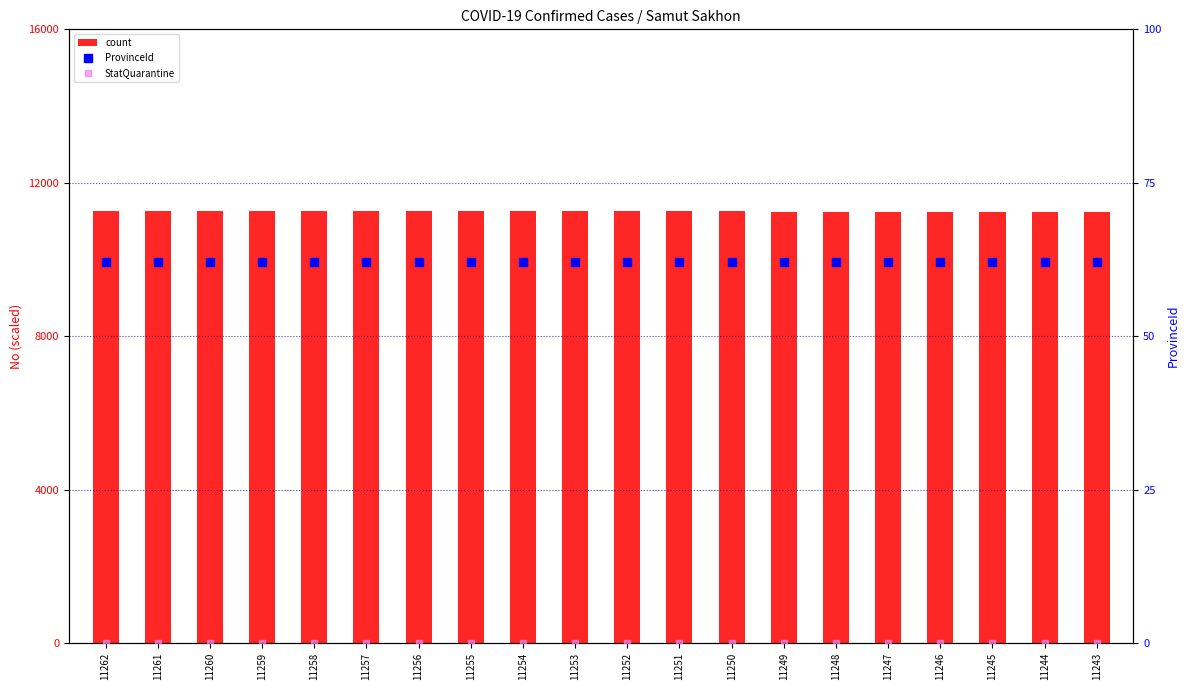

What is the total value across all series at 11258?

174.6